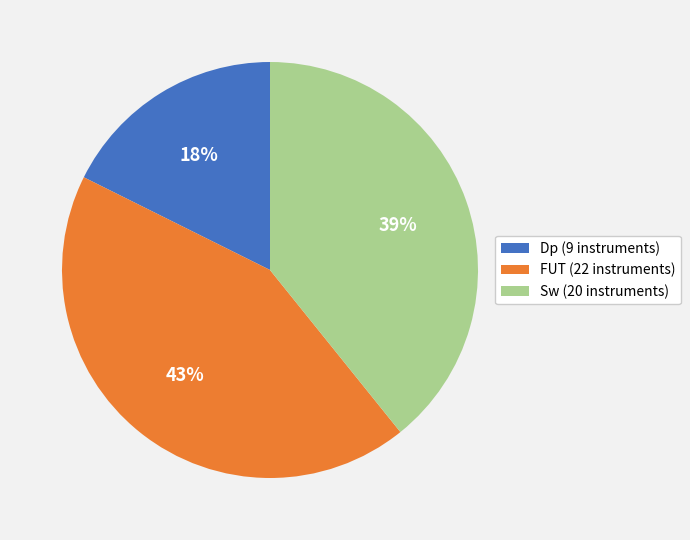

What percentage is the Sw slice, to the nearest percent?

39%